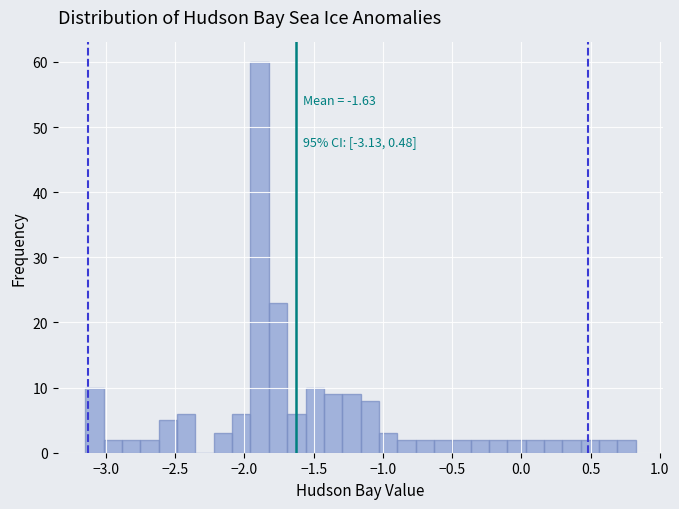

Read against the x-axis, roughly where is the centre of the tallest bar?

-1.90